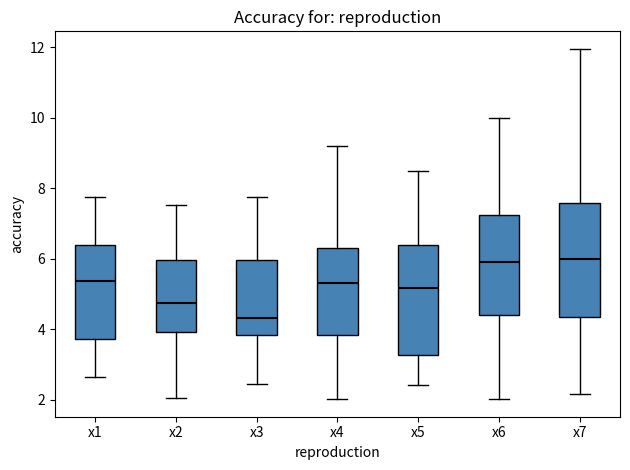

Reading left to right, transcribe this box plot: for each box, give where its median line is, the range the box spans, and where its two whiskers end, as read against the y-axis. The values are not printed on the chart, so give them approximately, as read against the axis.

x1: median 5.4, box 3.8 to 6.4, whiskers 2.6 to 7.8
x2: median 4.8, box 4.0 to 6.0, whiskers 2.0 to 7.6
x3: median 4.4, box 3.8 to 6.0, whiskers 2.4 to 7.8
x4: median 5.4, box 3.8 to 6.4, whiskers 2.0 to 9.2
x5: median 5.2, box 3.2 to 6.4, whiskers 2.4 to 8.4
x6: median 6.0, box 4.4 to 7.2, whiskers 2.0 to 10.0
x7: median 6.0, box 4.4 to 7.6, whiskers 2.2 to 12.0